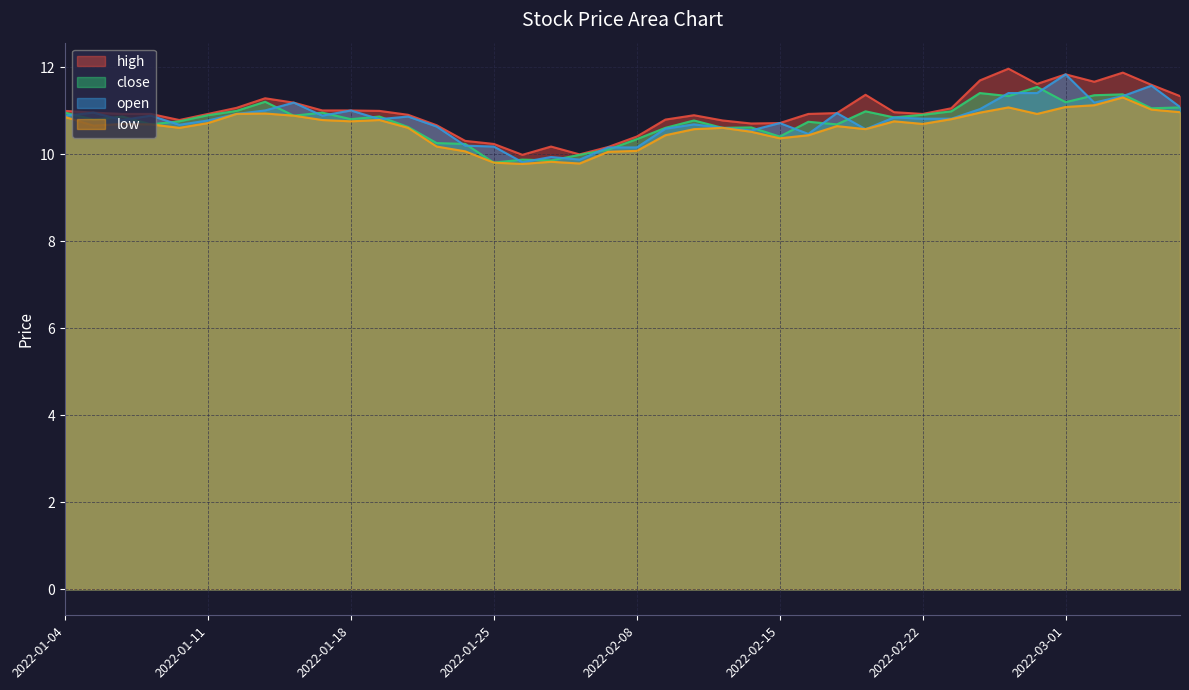

The value of high at 2022-02-23 is 11.1. True or false?

True